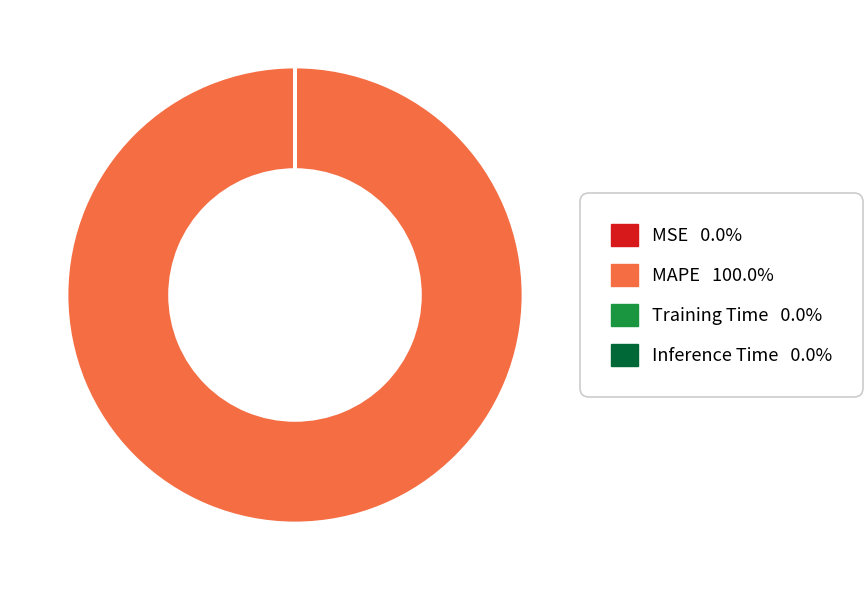

Which slice represents more than half of the pie?

MAPE